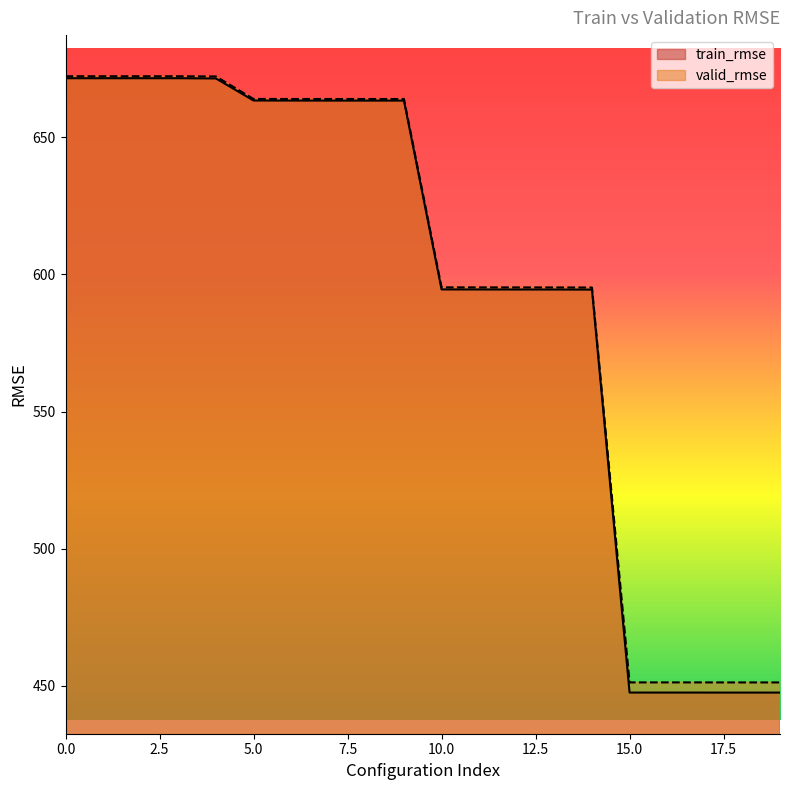

Reading left to right, extract all data points from this chart.

train_rmse: 0=671.6	1=671.6	2=671.6	3=671.6	4=671.5	5=663.4	6=663.4	7=663.4	8=663.4	9=663.4	10=594.5	11=594.5	12=594.5	13=594.5	14=594.5	15=447.5	16=447.5	17=447.5	18=447.5	19=447.5
valid_rmse: 0=672.3	1=672.3	2=672.3	3=672.3	4=672.2	5=664.0	6=664.0	7=664.0	8=664.0	9=664.0	10=595.3	11=595.3	12=595.3	13=595.3	14=595.2	15=451.2	16=451.2	17=451.2	18=451.2	19=451.2